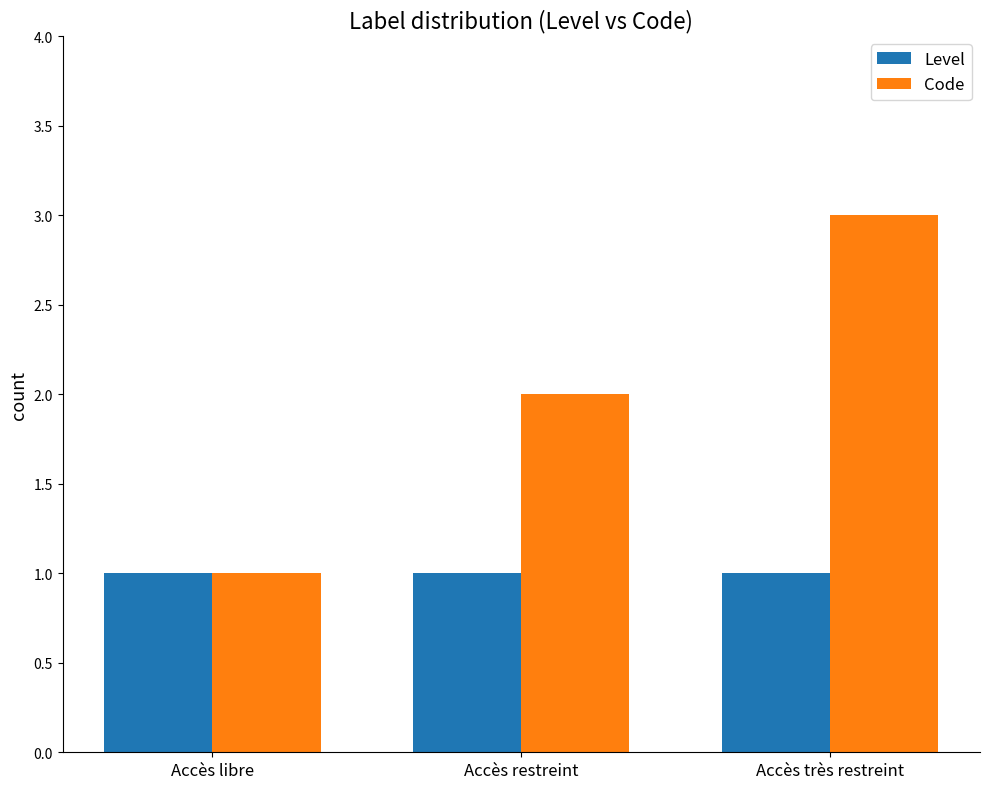

Read the Level value at Accès restreint.

1